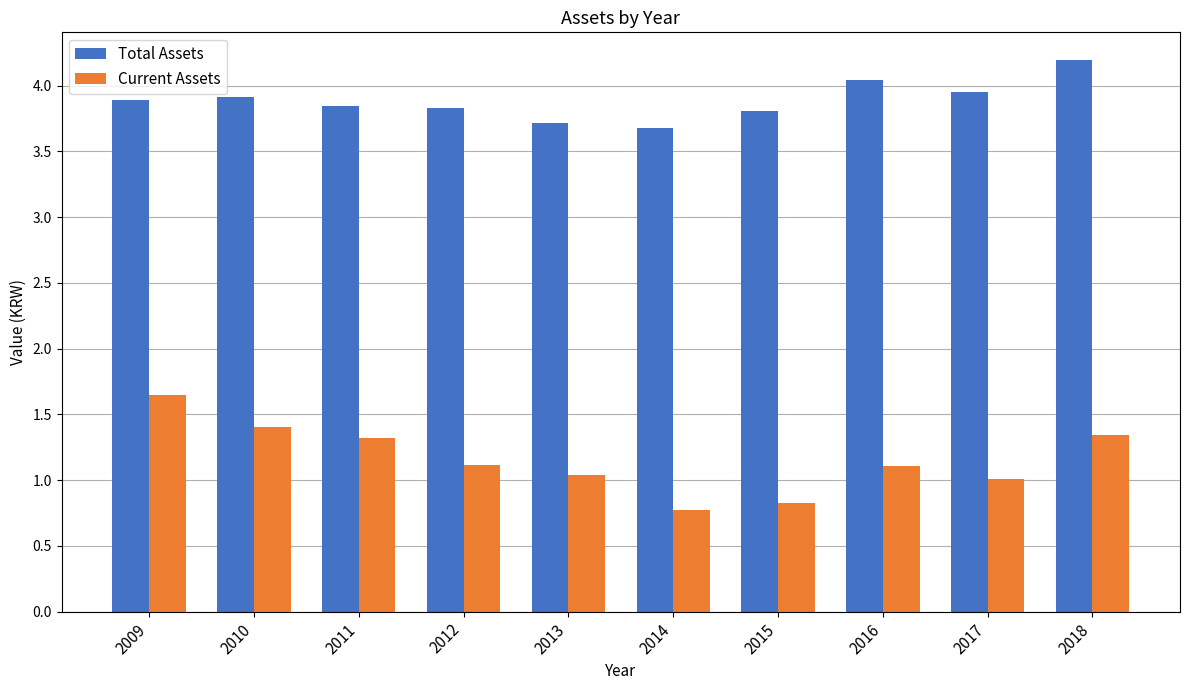

What is the difference between the maximum and minimum values in the Total Assets series?

0.5